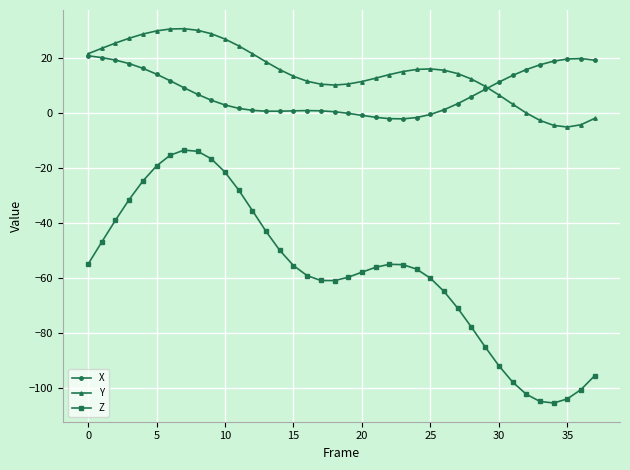

True or false: X has more than 0 interior local peaks.

True